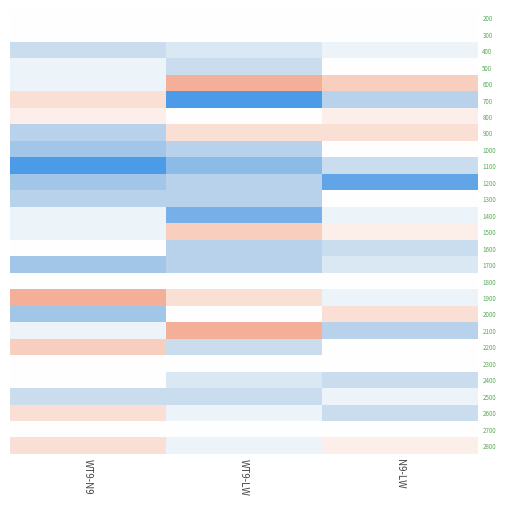

Which series has the widest spread of values?

700